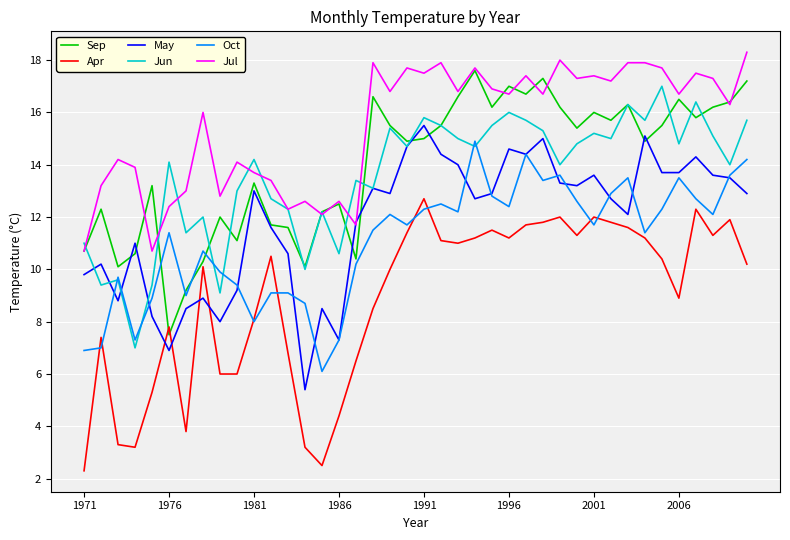

What is the maximum value shown in the chart?

18.3